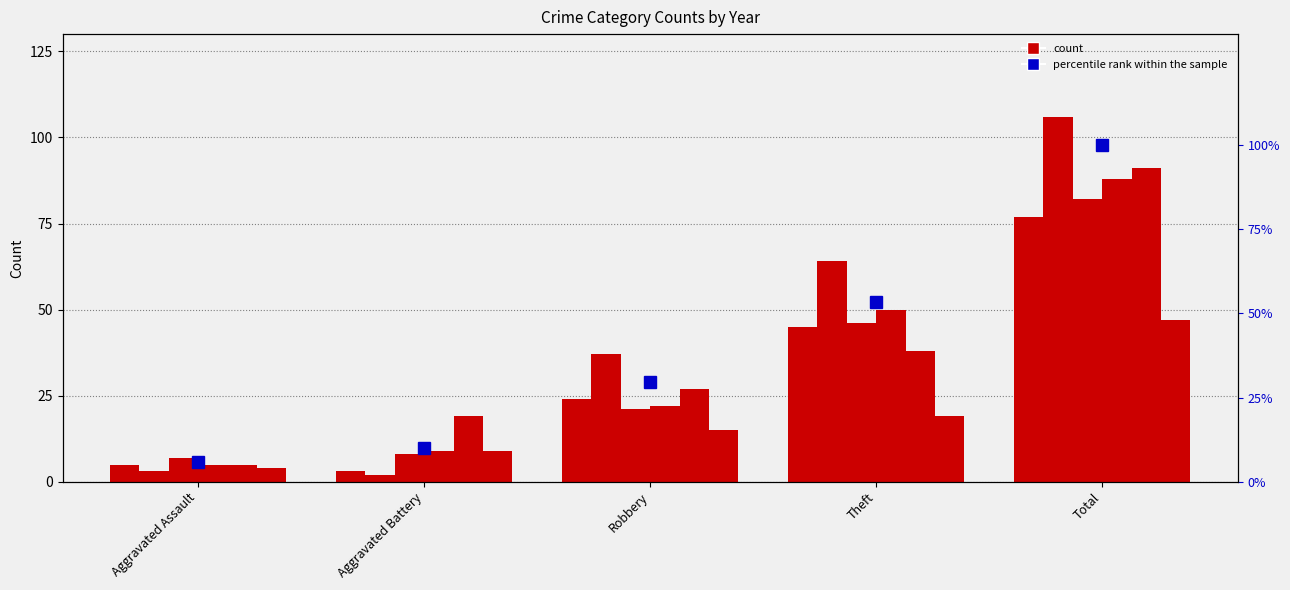

Reading left to right, extract all data points from this chart.

Aggravated Assault=5.9	Aggravated Battery=10.2	Robbery=29.7	Theft=53.4	Total=100.0